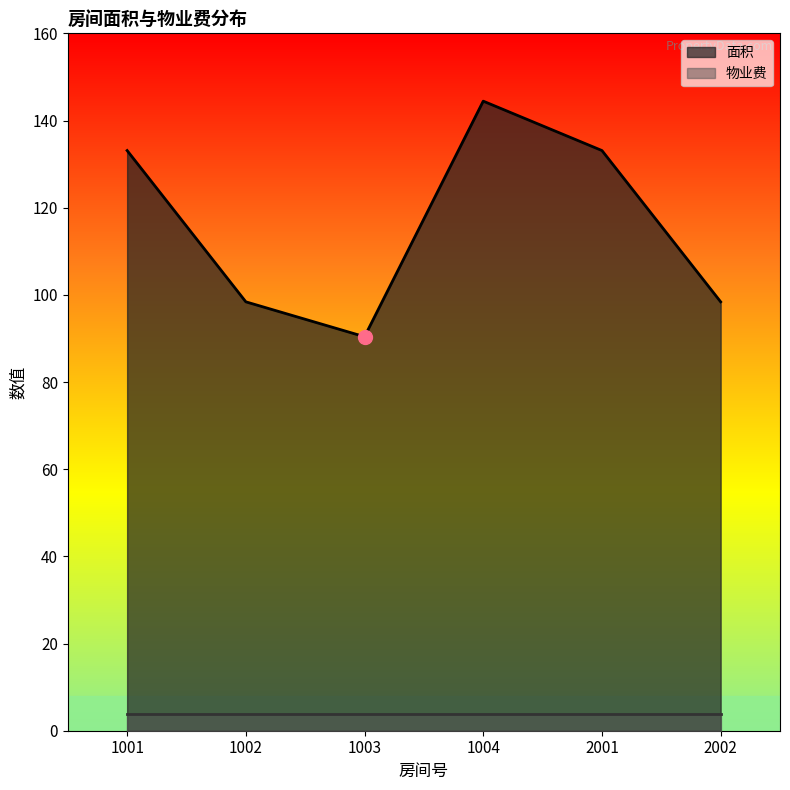

The chart shows a value of 57.9 at 1004. True or false?

False